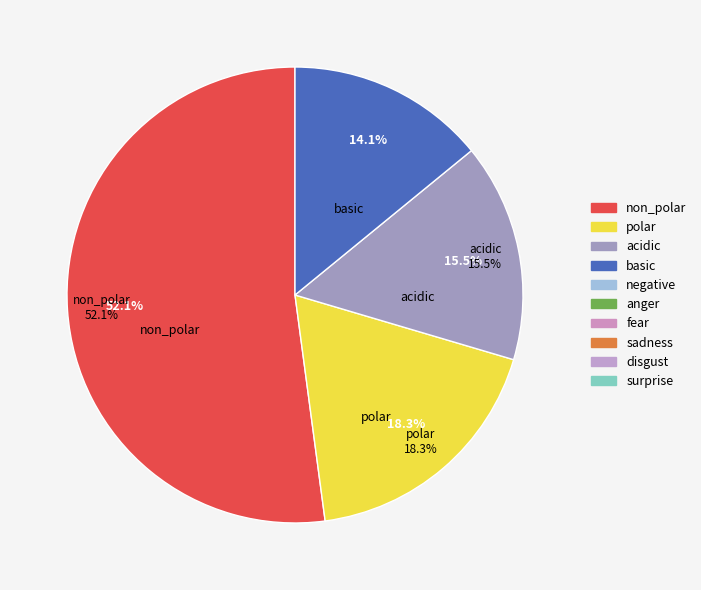

How many segments does this pie chart have?

4